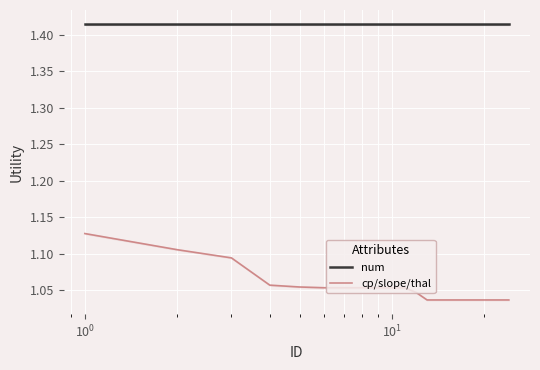

True or false: num and cp/slope/thal intersect in this chart.

False